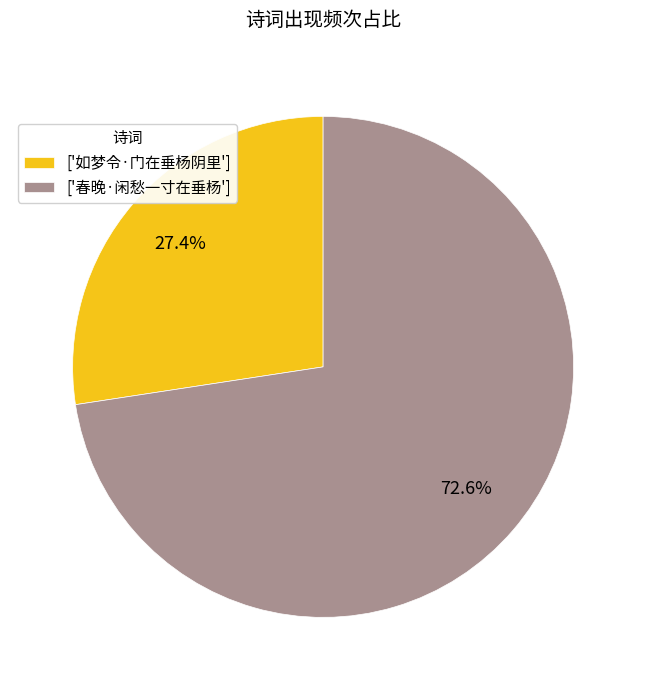

What is the total percentage of ['春晚·闲愁一寸在垂杨'] and ['如梦令·门在垂杨阴里']?

100.0%